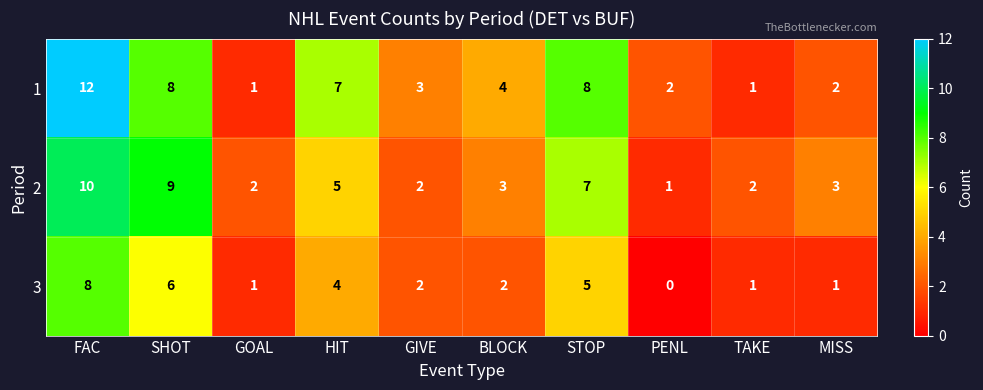

Rank the series by their average value, from highest to lowest.

1, 2, 3